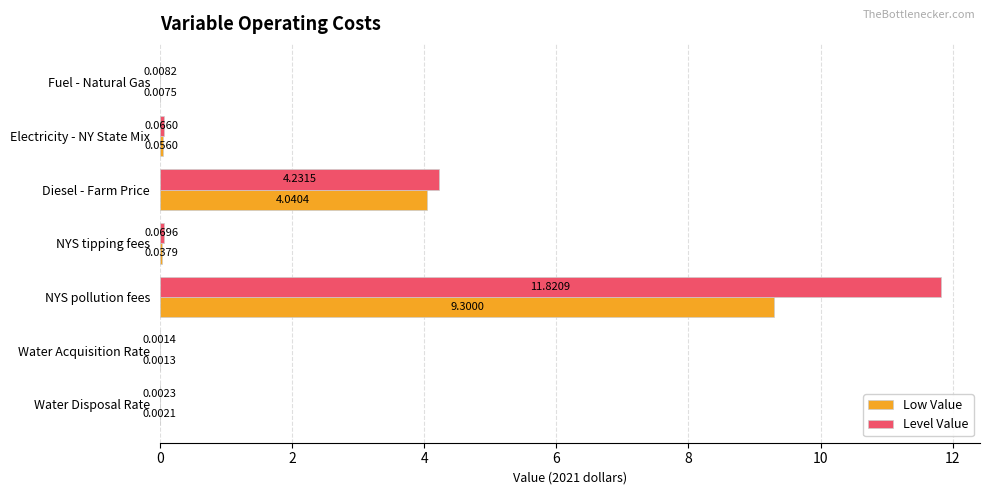

At which label is Low Value closest to 4?

Diesel - Farm Price